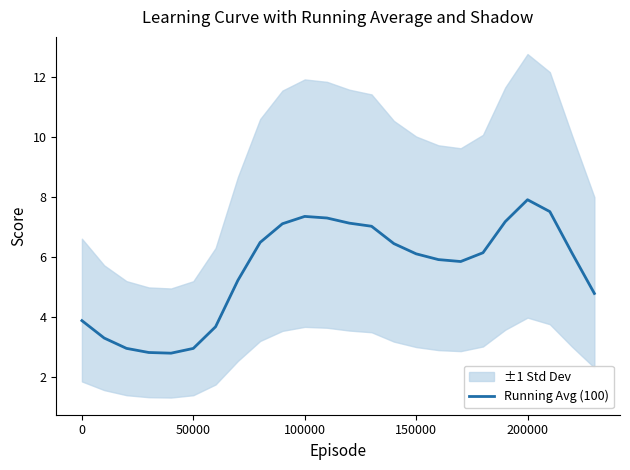

What is the lowest value of the Running Avg (100) series?

2.8